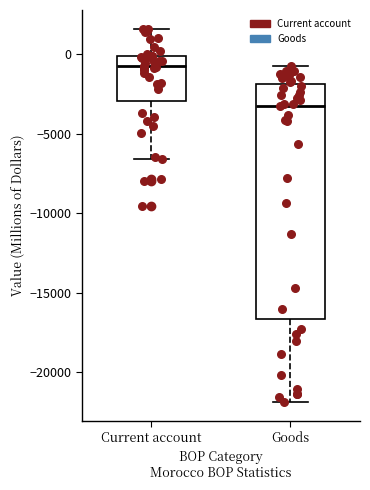

Reading left to right, transcribe this box plot: for each box, give where its median line is, the range the box spans, and where its two whiskers end, as read against the y-axis. The values are not printed on the chart, so give them approximately, as read against the axis.

Current account: median -500, box -3000 to 0, whiskers -6500 to 1500
Goods: median -3500, box -16500 to -2000, whiskers -22000 to -1000